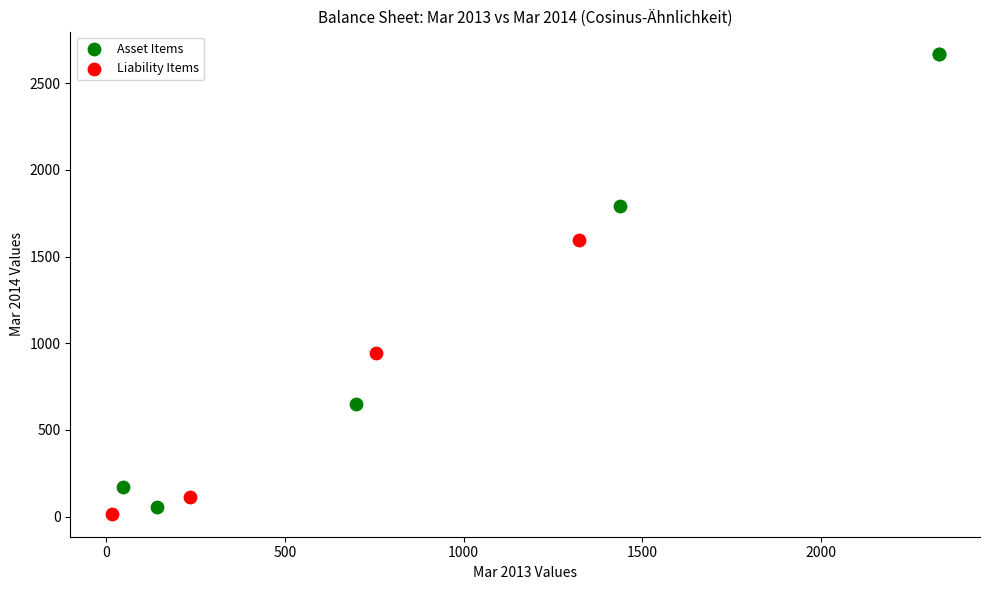

Which series contains the highest Y value?

Asset Items